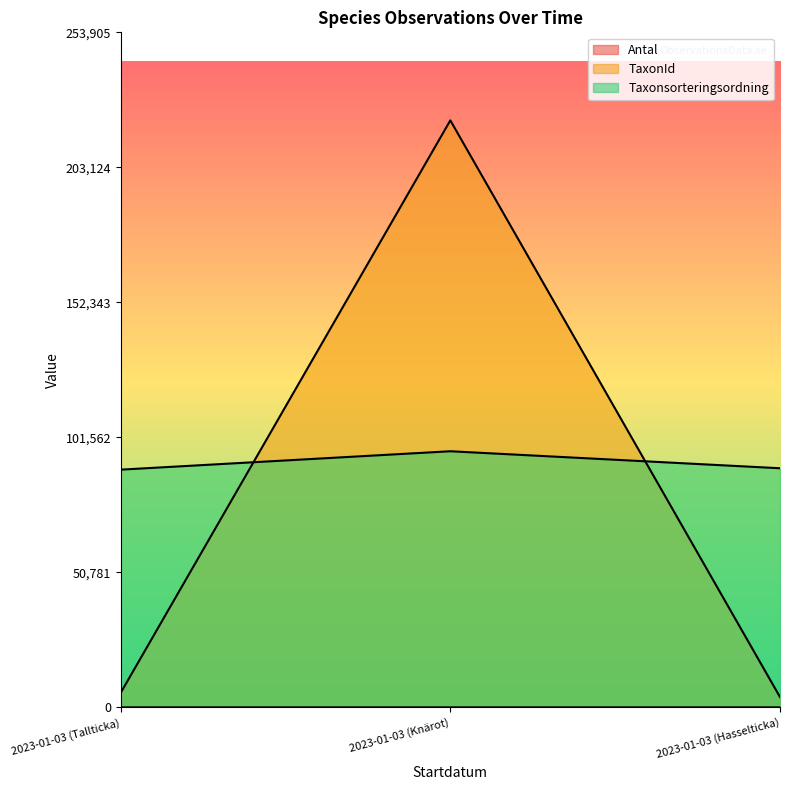

Reading left to right, list all the values displayed in this chart.

Antal: 1	2	1
TaxonId: 5442	220787	3884
Taxonsorteringsordning: 89412	96334	89940